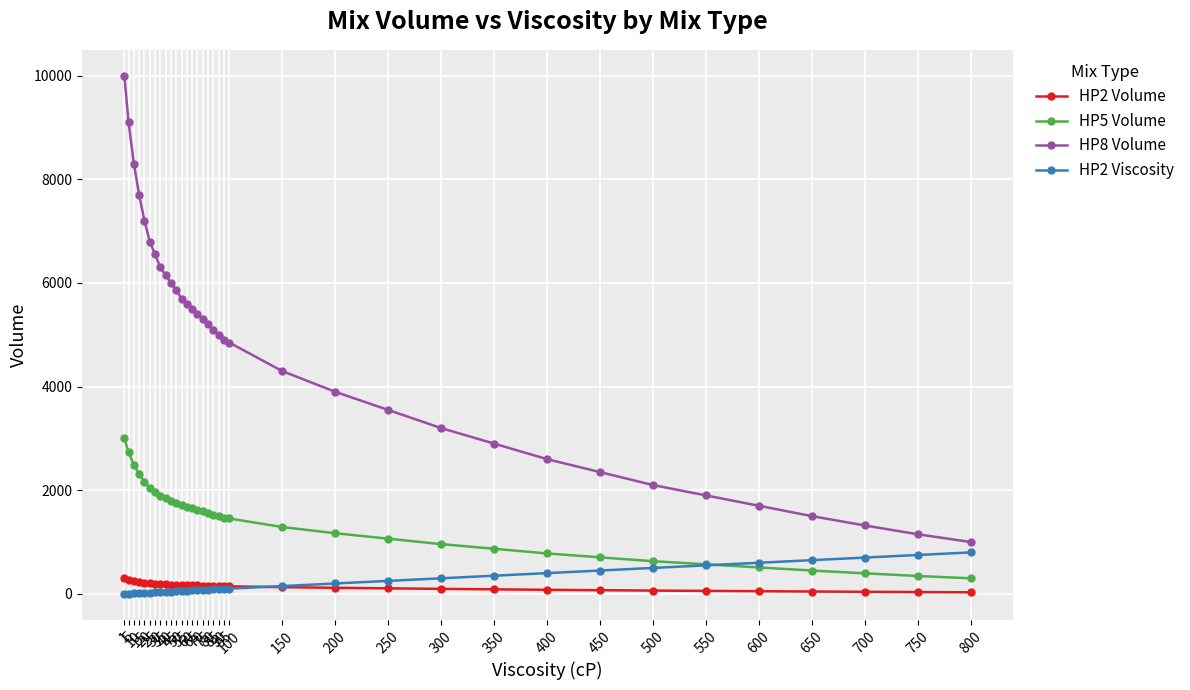

Which series has the largest total across all categories?

HP8 Volume